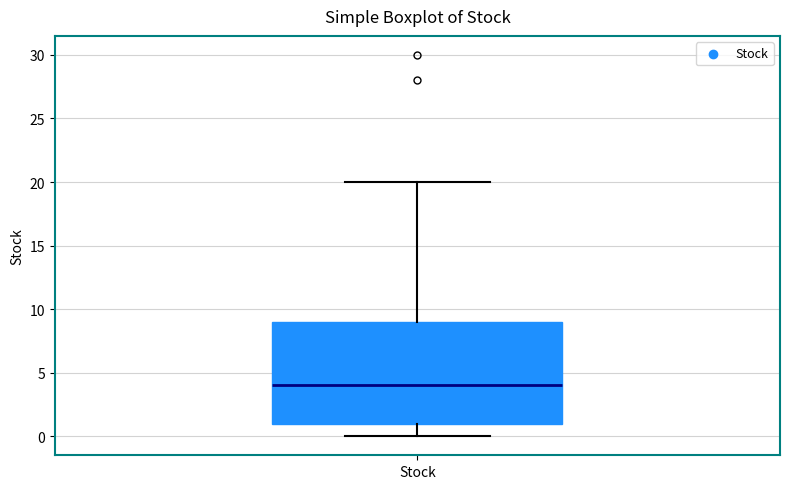

Read this box plot against the y-axis: the position of the median line, the range covered by the box, and the ends of both whiskers. The values are not printed on the chart, so give them approximately, as read against the axis.

median 4, box 1 to 9, whiskers 0 to 20